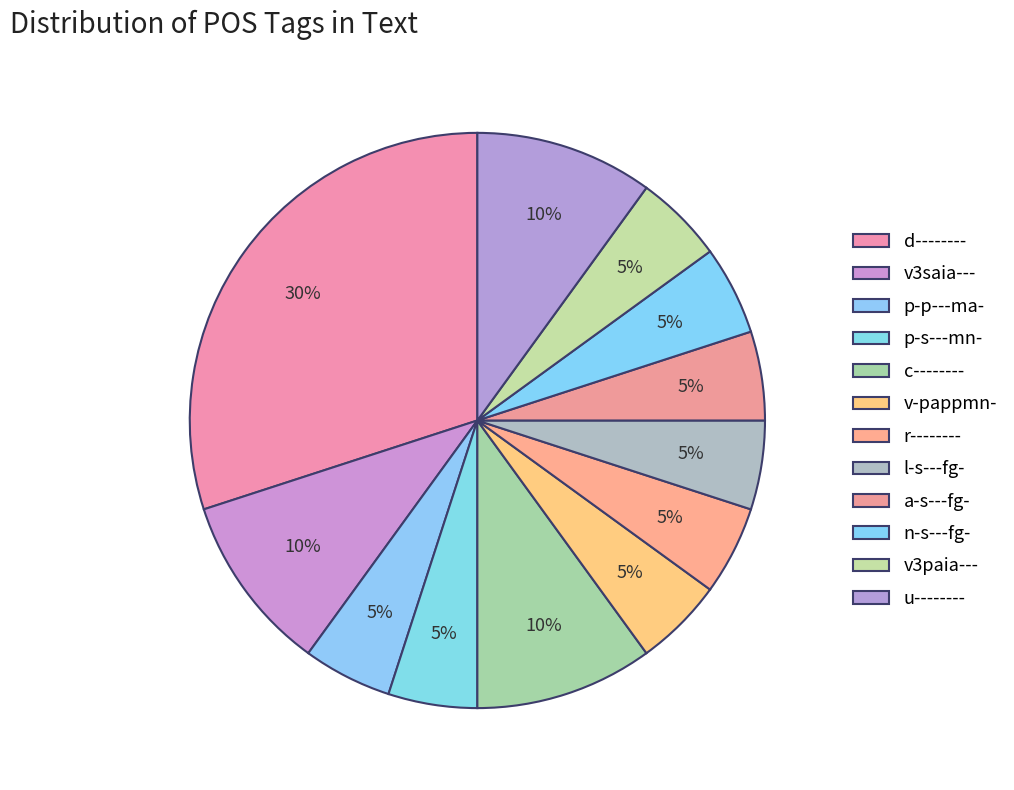

To the nearest percent, what portion does v-pappmn- represent?

5%